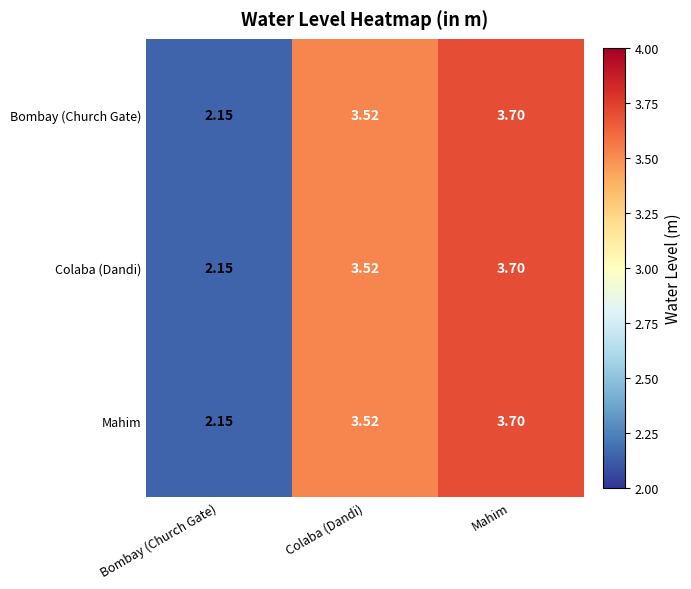

At which category is the sum across all series the highest?

Mahim